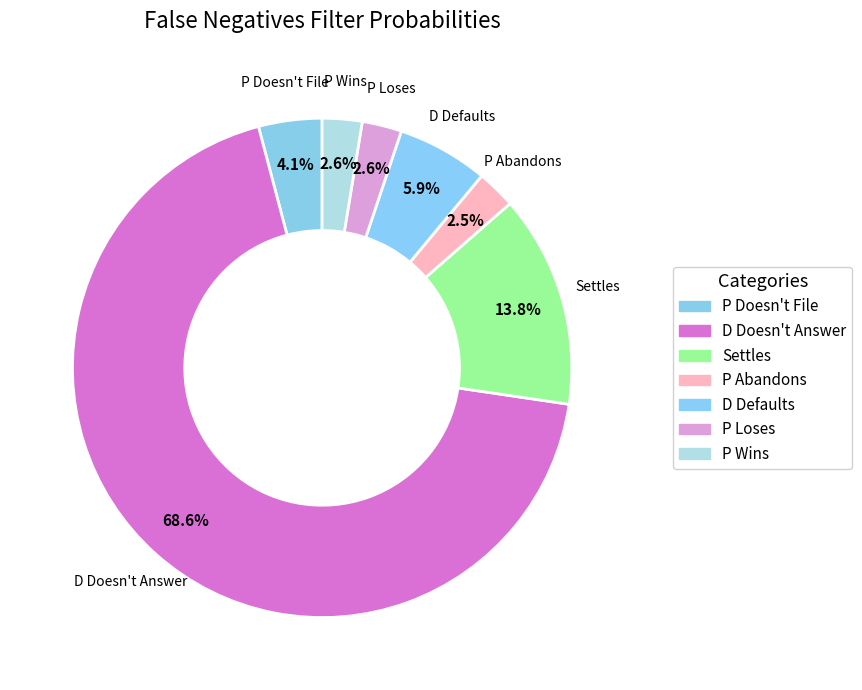

To the nearest percent, what is the combined percentage of D Defaults and P Abandons?

8%